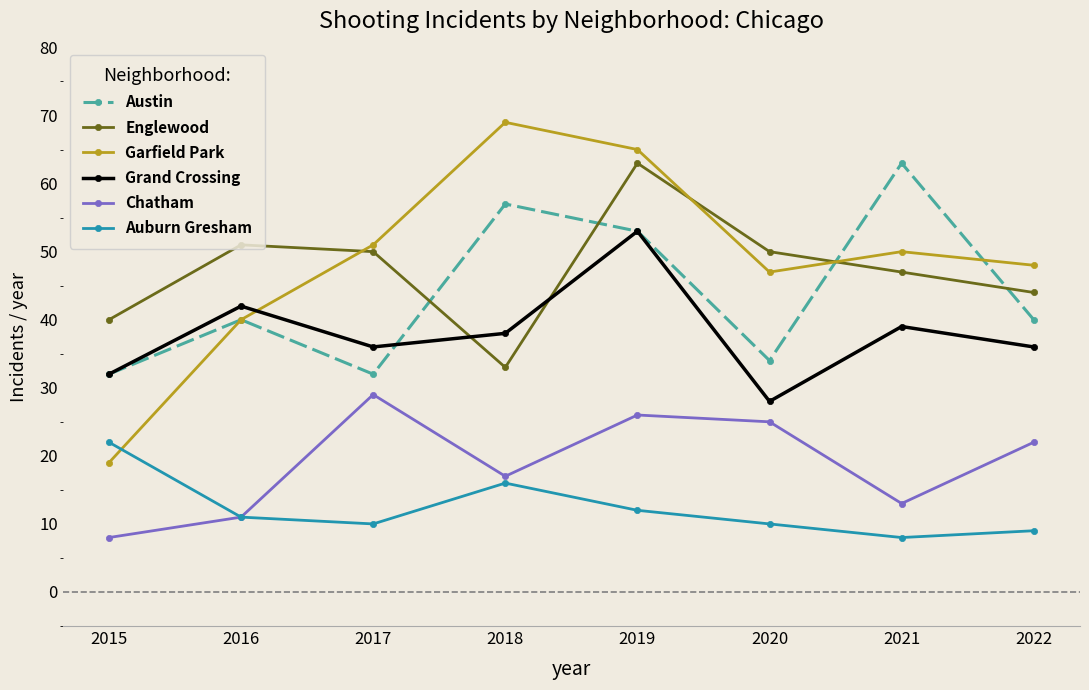

True or false: Englewood and Chatham intersect in this chart.

False